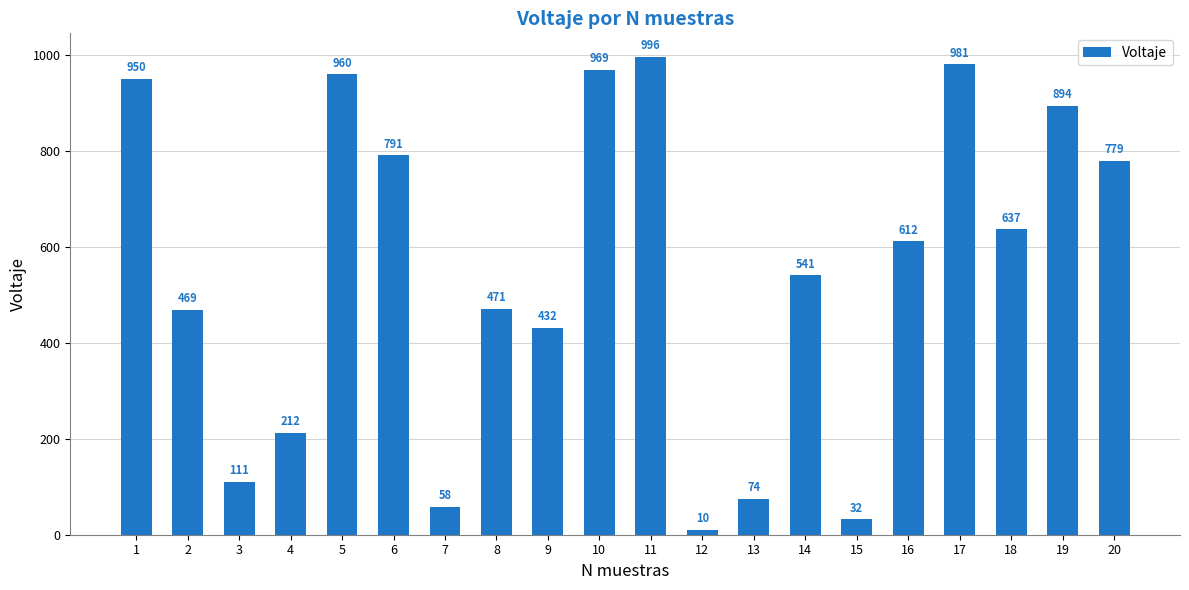

What is the maximum value shown in the chart?

996